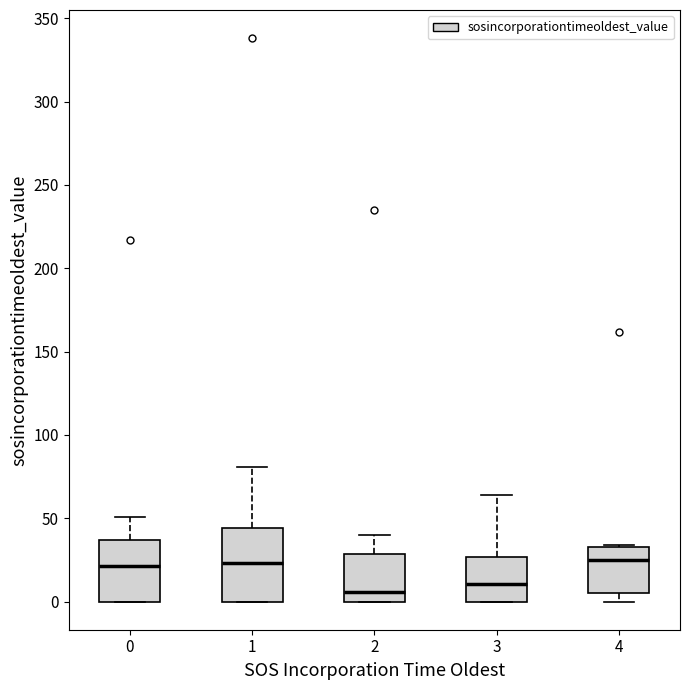

Which box is the tallest, from its lower edge to its upper edge?

1